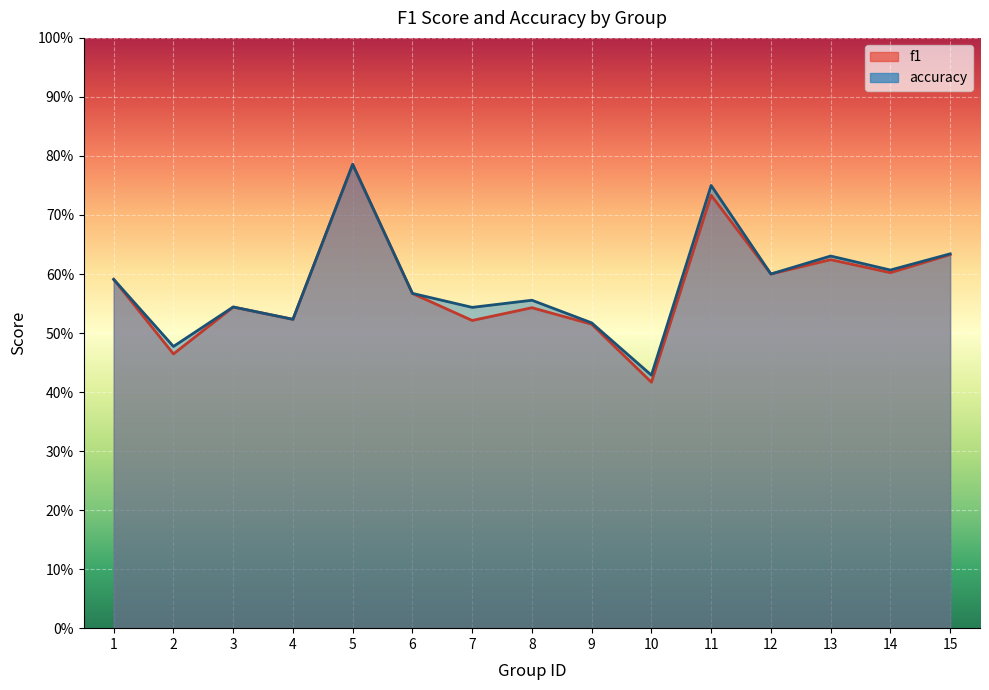

Reading left to right, what are all the values shown in this chart?

f1: 0.6	0.5	0.5	0.5	0.8	0.6	0.5	0.5	0.5	0.4	0.7	0.6	0.6	0.6	0.6
accuracy: 0.6	0.5	0.5	0.5	0.8	0.6	0.5	0.6	0.5	0.4	0.8	0.6	0.6	0.6	0.6